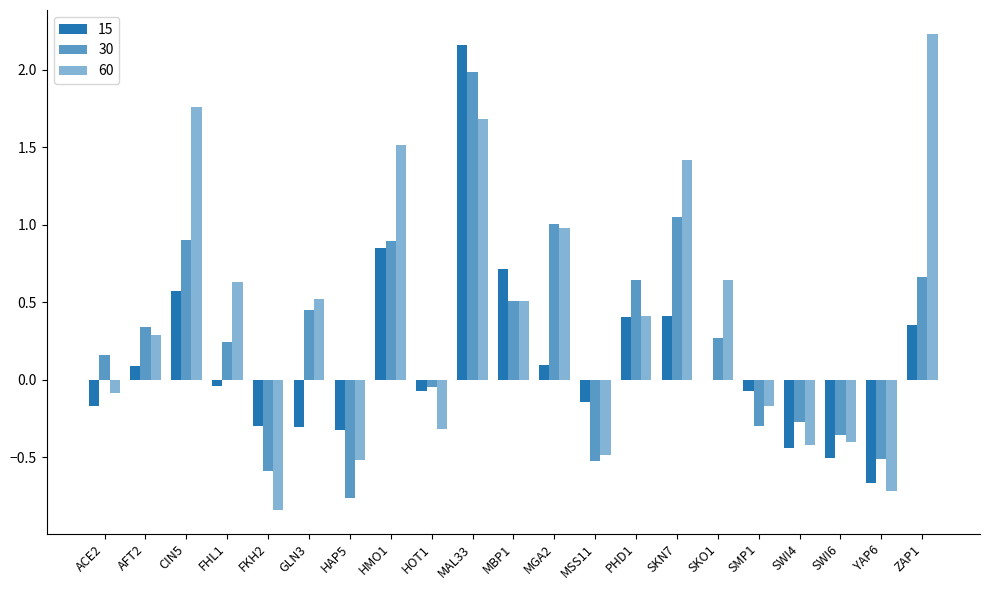

Does the chart contain stacked bars?

No